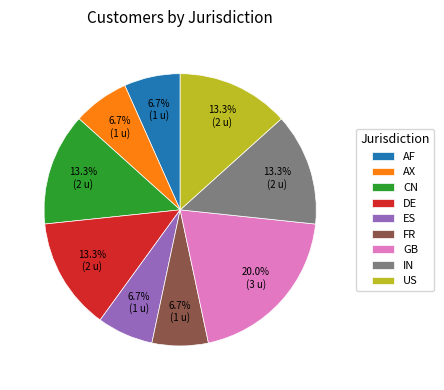

Does any single category account for the majority?

No